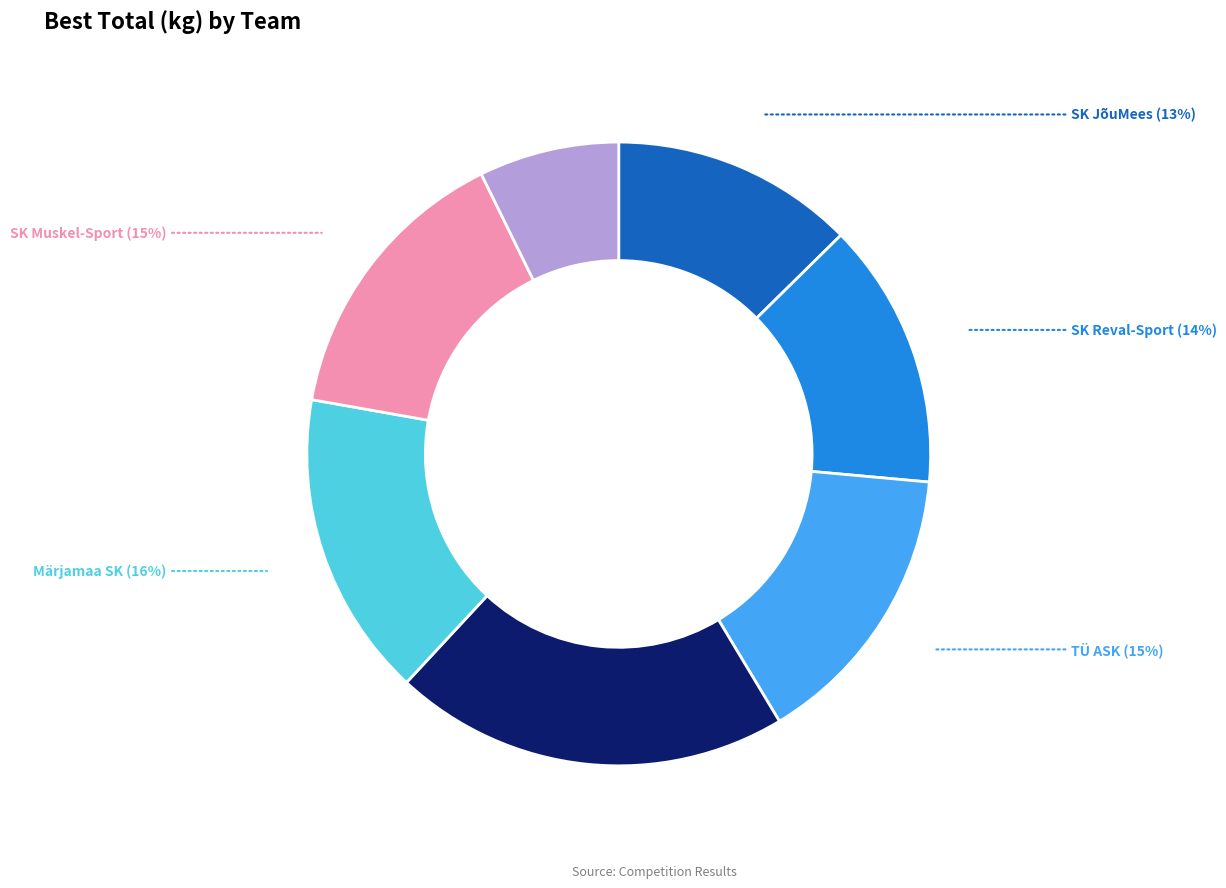

True or false: SK Reval-Sport accounts for 1% of the total.

False